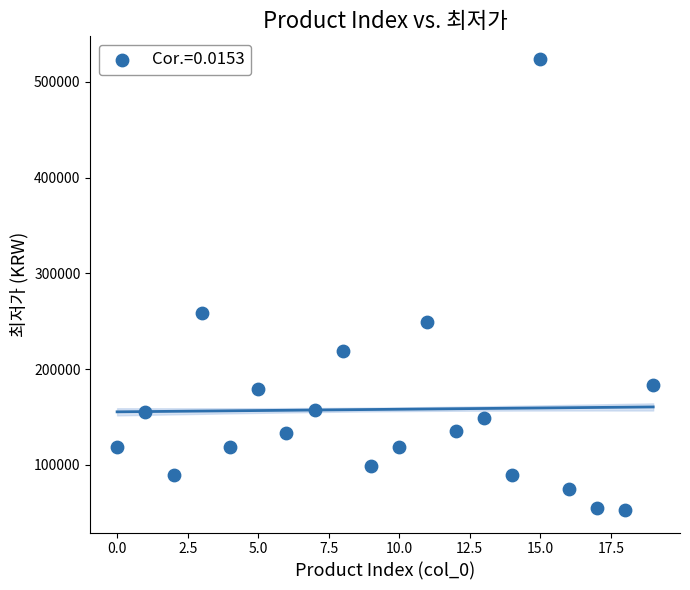

What is the range of Y values (max minus min)?

470990